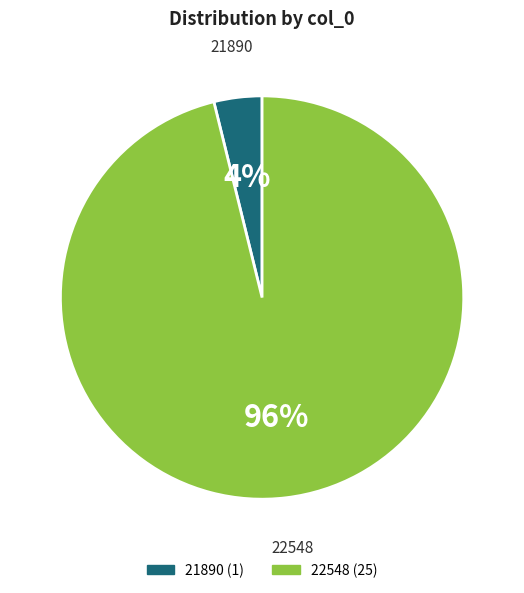

Which category has the biggest portion of the pie?

22548